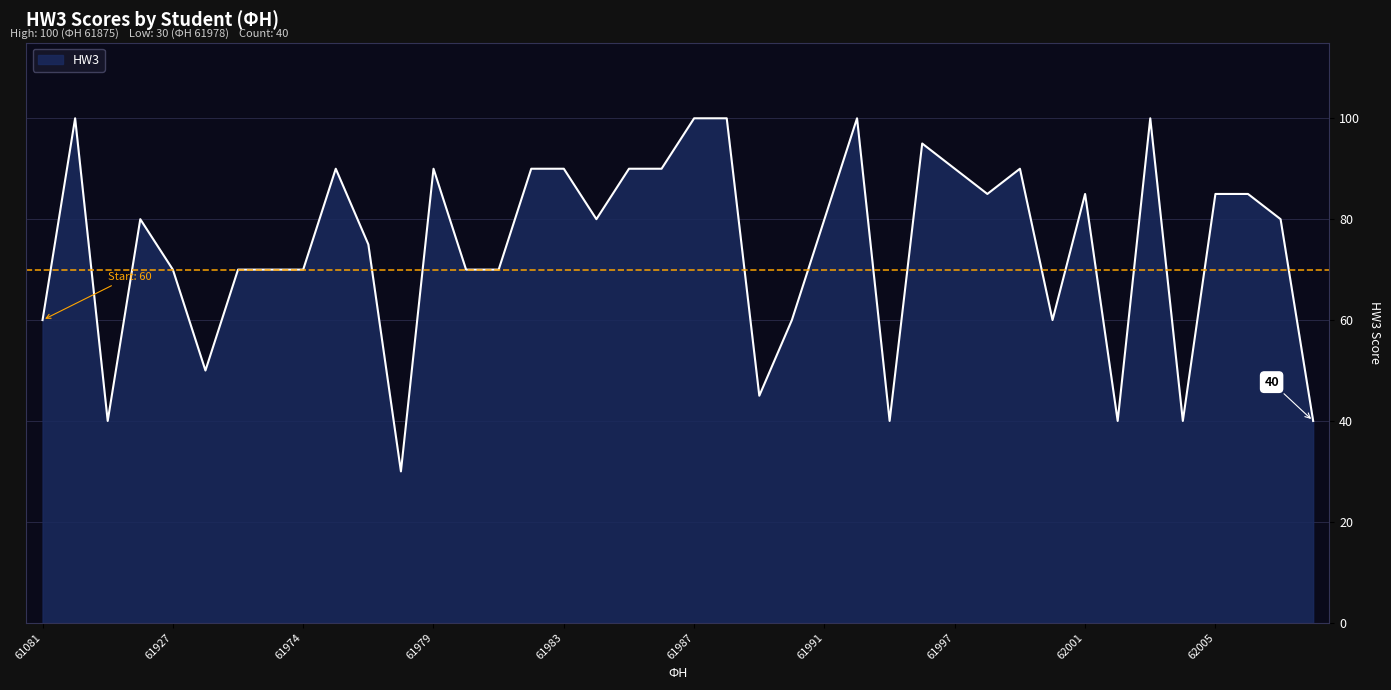

What is the maximum value shown in the chart?

100